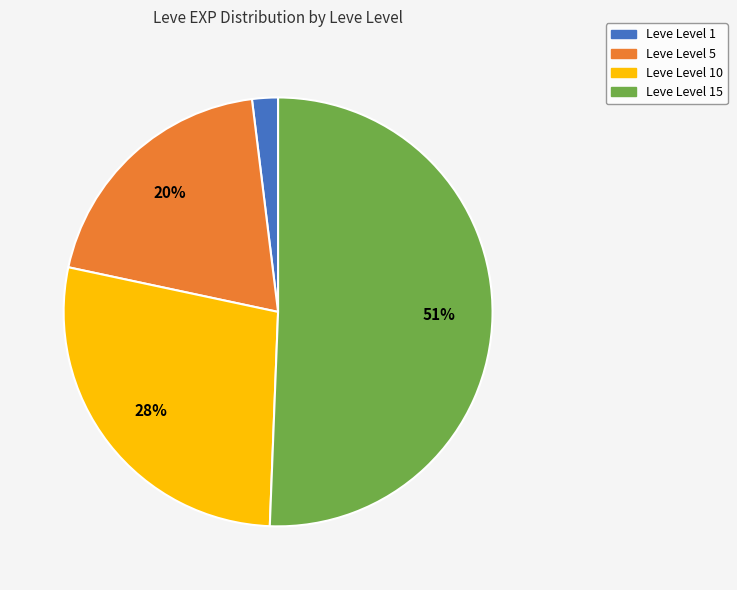

To the nearest percent, what is the average slice percentage?

25%